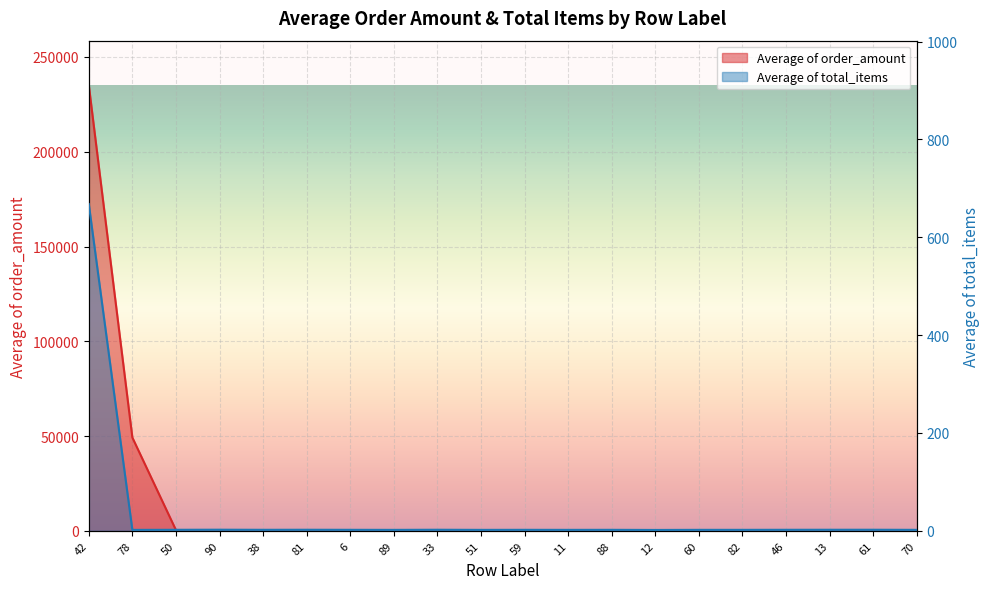

What are all the series names shown in the legend?

Average of order_amount, Average of total_items